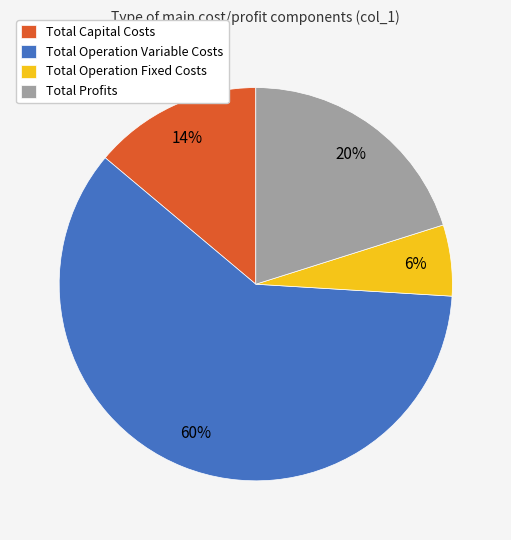

To the nearest percent, what is the difference between the largest and smallest slice percentages?

54%